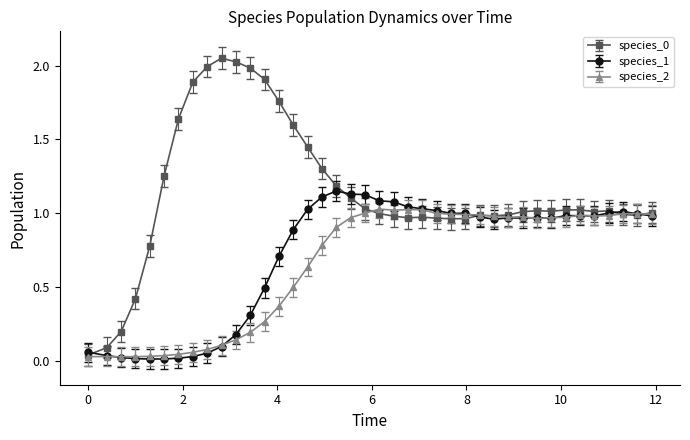

True or false: species_1 has more than 0 points higher than both neighbors.

True